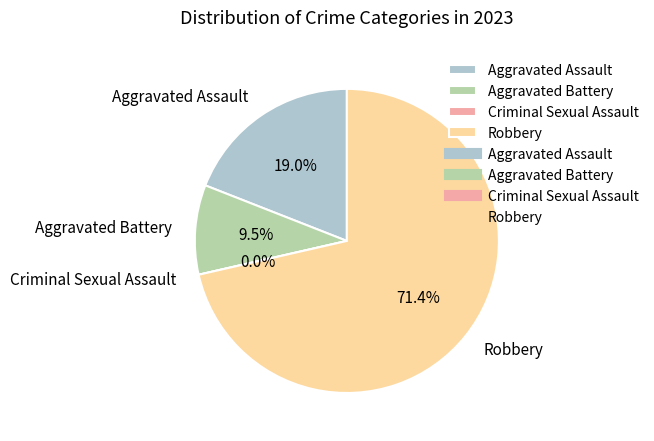

Which slice is the largest?

Robbery